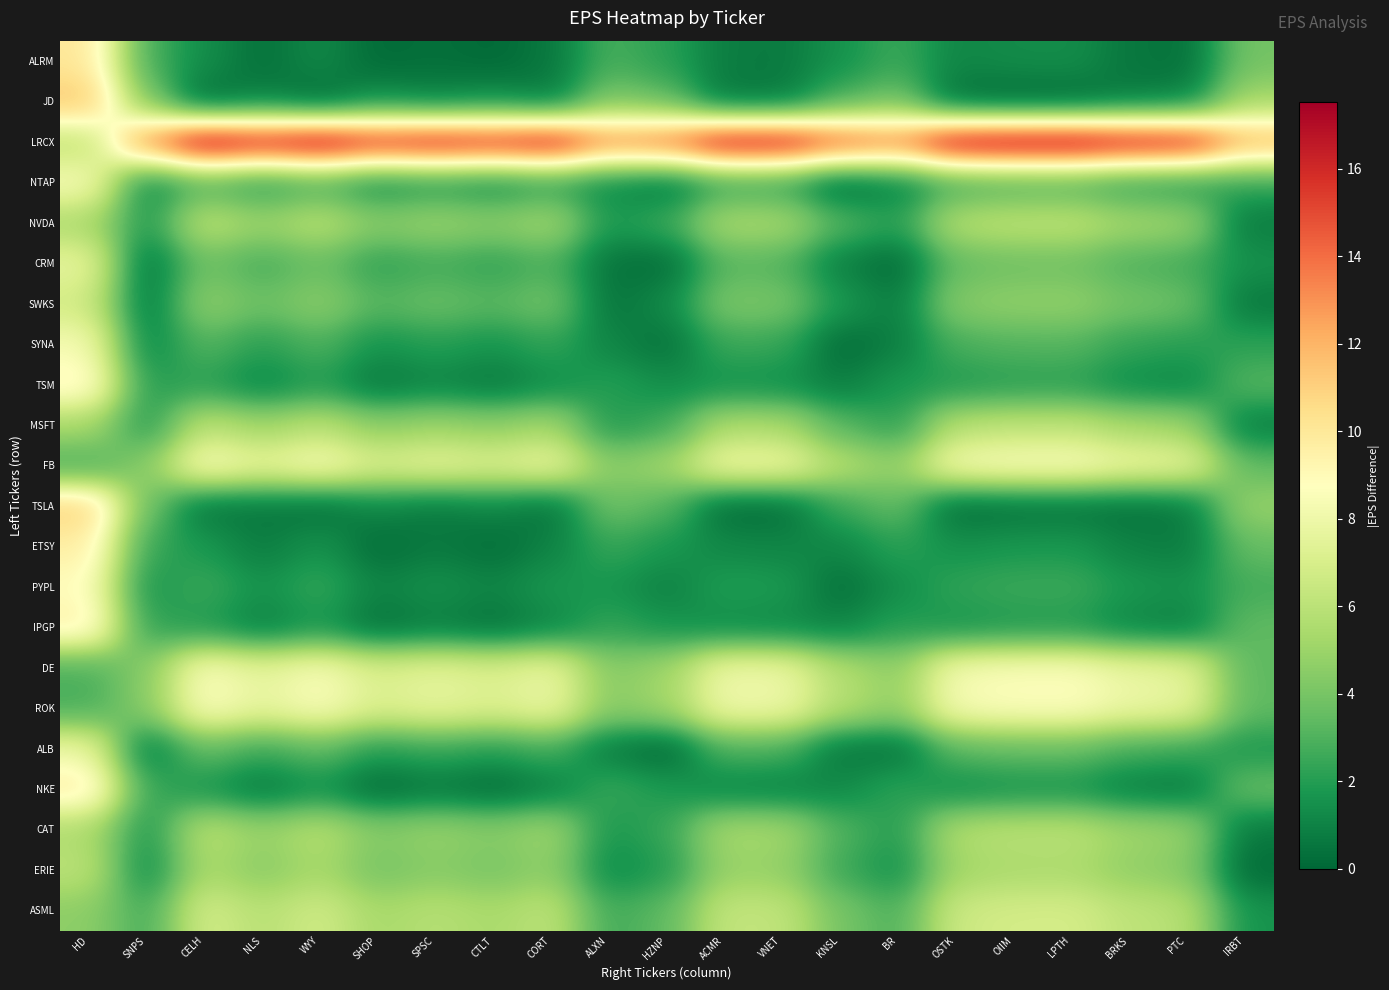

At which category is the sum across all series the highest?

HD